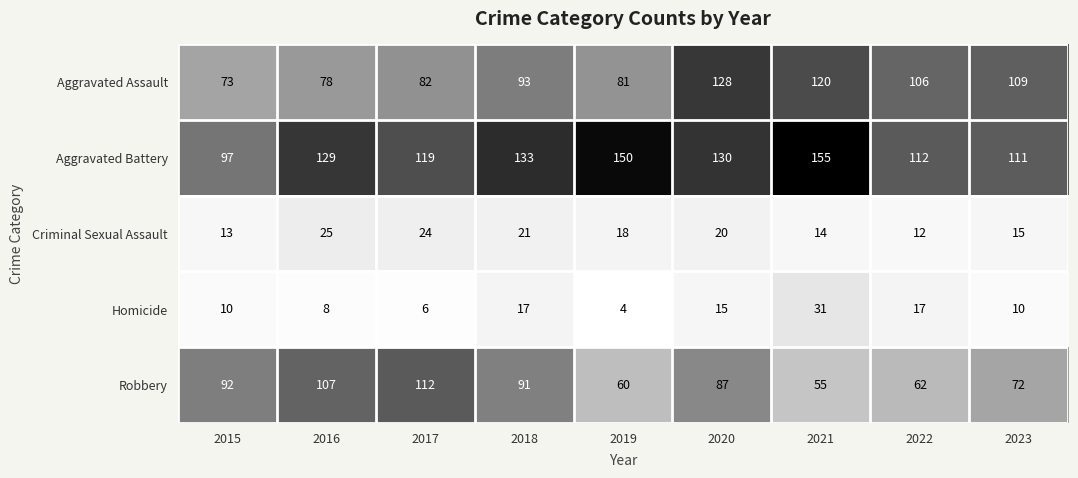

The value of Robbery at 2015 is 129. True or false?

False